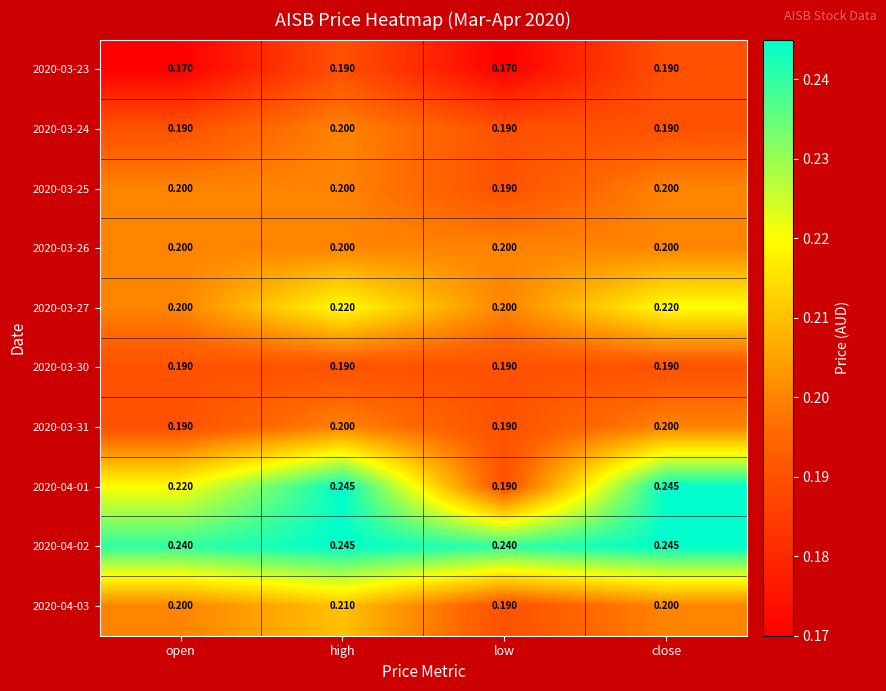

How many categories are shown in the chart?

4